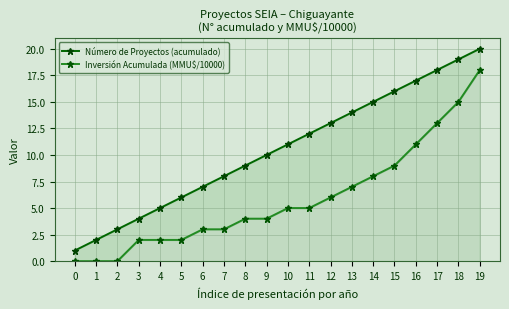

What is the maximum value shown in the chart?

20